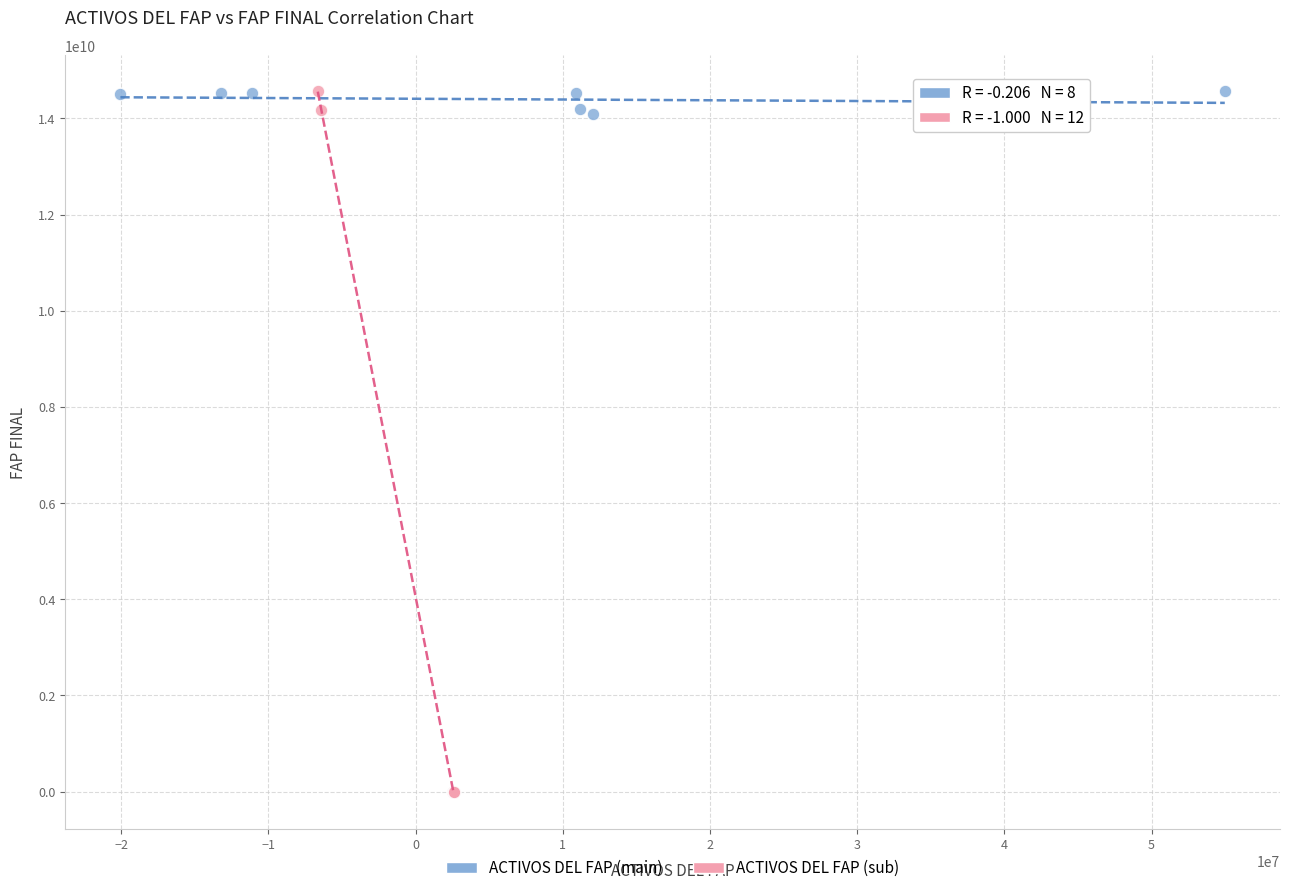

Which series reaches the minimum Y coordinate?

ACTIVOS DEL FAP (sub)